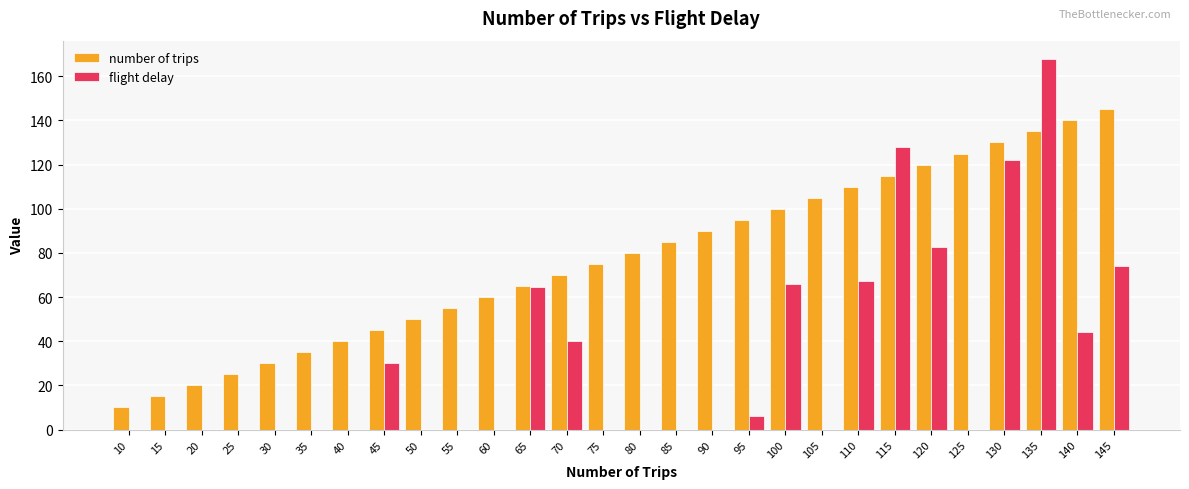

At which category is the sum across all series the highest?

135